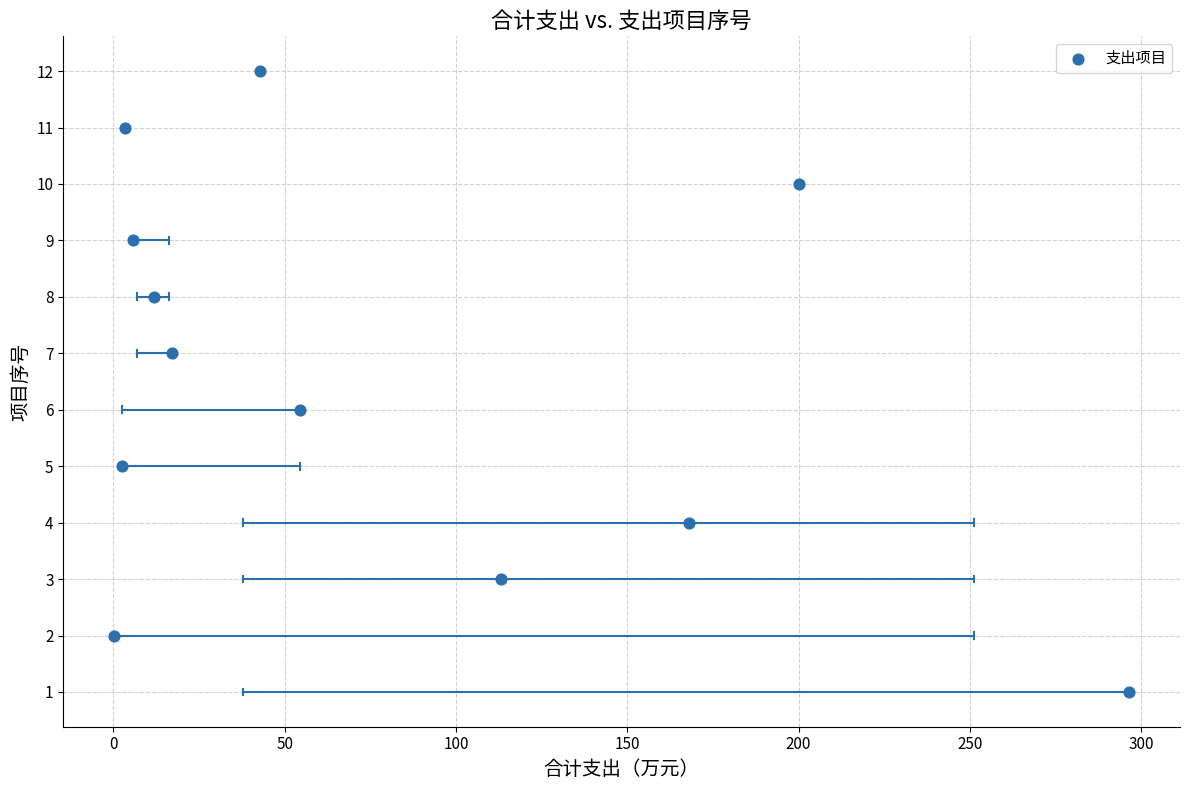

What is the range of Y values (max minus min)?

11